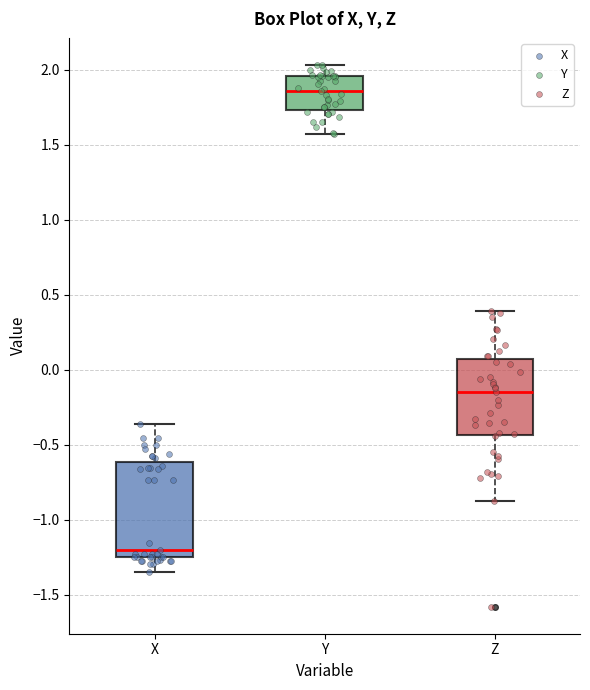

Which box is the tallest, from its lower edge to its upper edge?

X